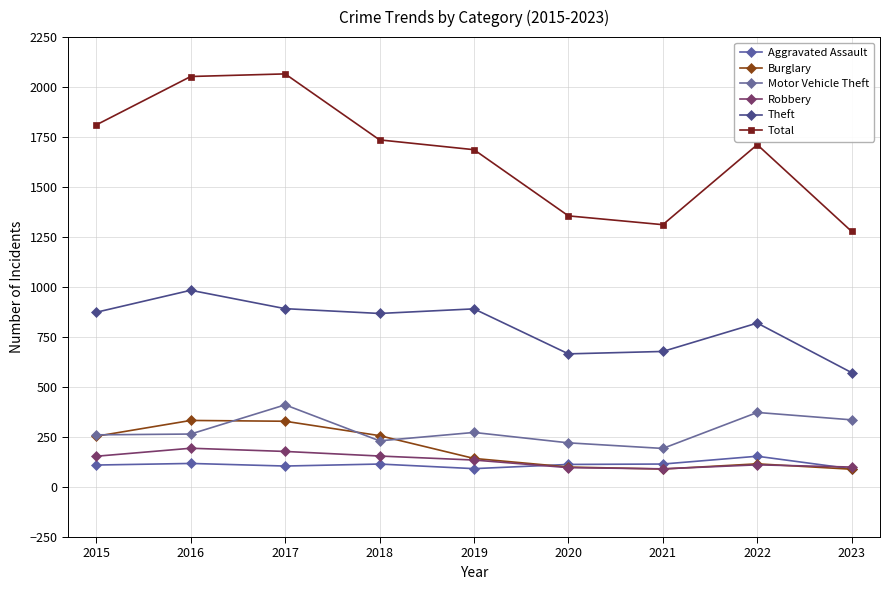

What is the spread (max minus min) of values at 2022?

1601